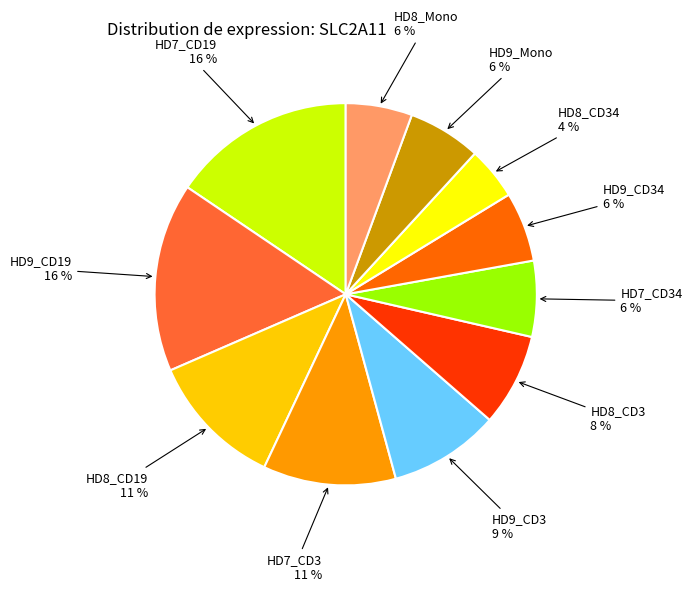

True or false: HD9_CD3 accounts for 24% of the total.

False